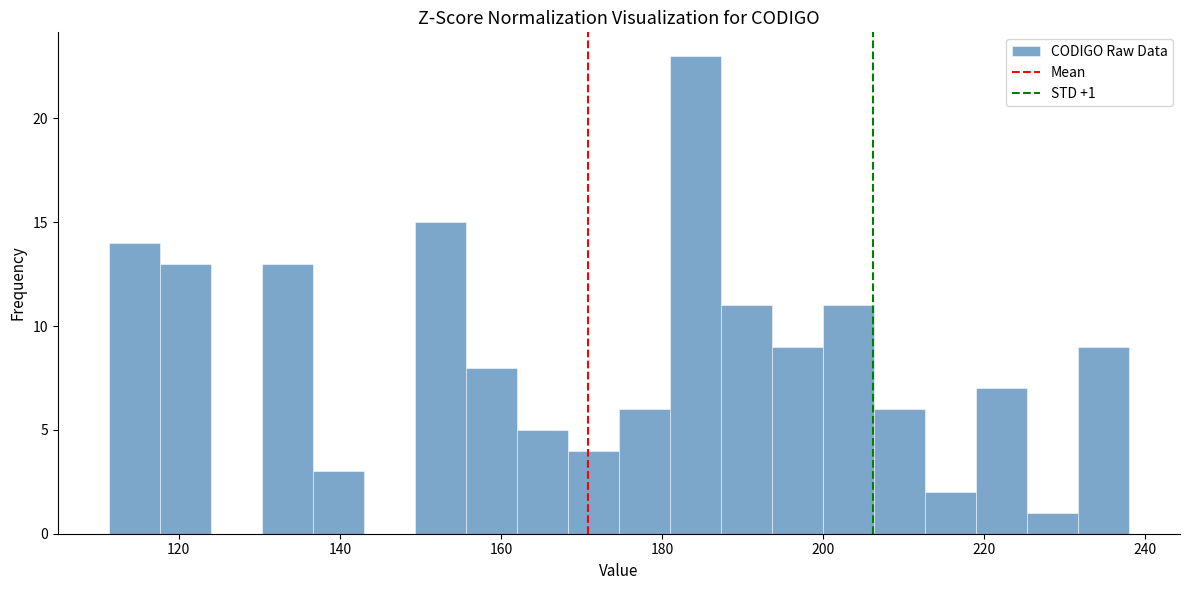

Read against the x-axis, roughly where is the centre of the tallest bar?

184